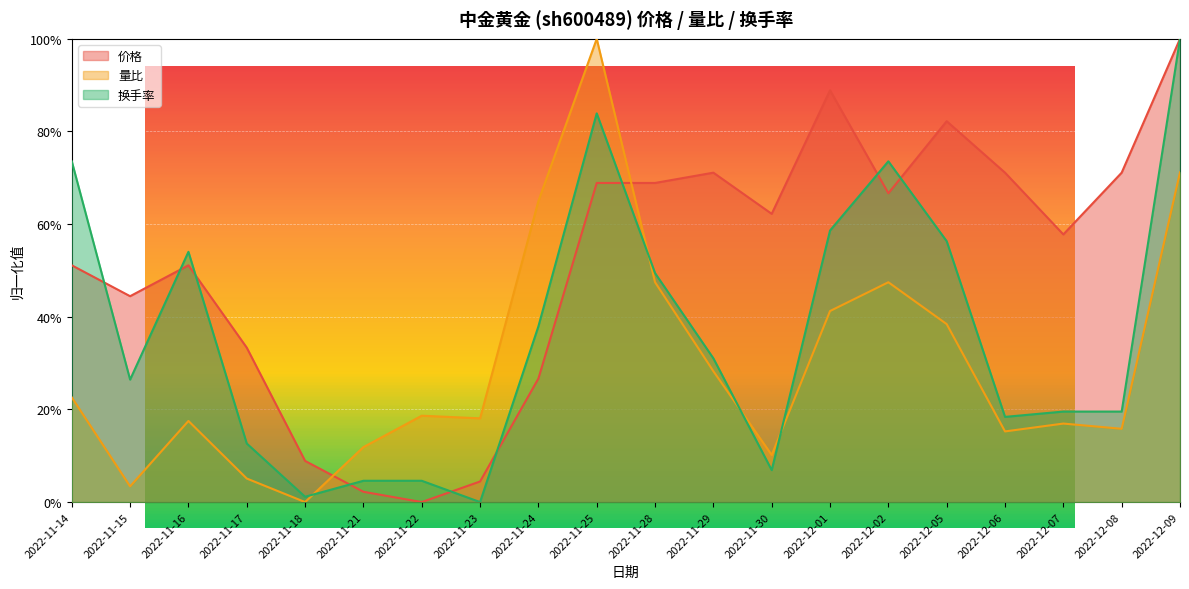

The 量比 series shows 0.2 at 2022-11-22. True or false?

True